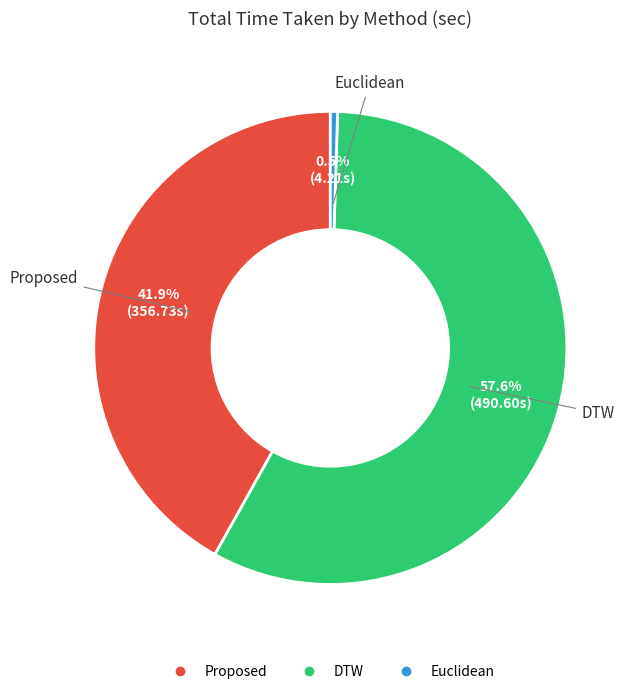

Between Euclidean and DTW, which is larger?

DTW